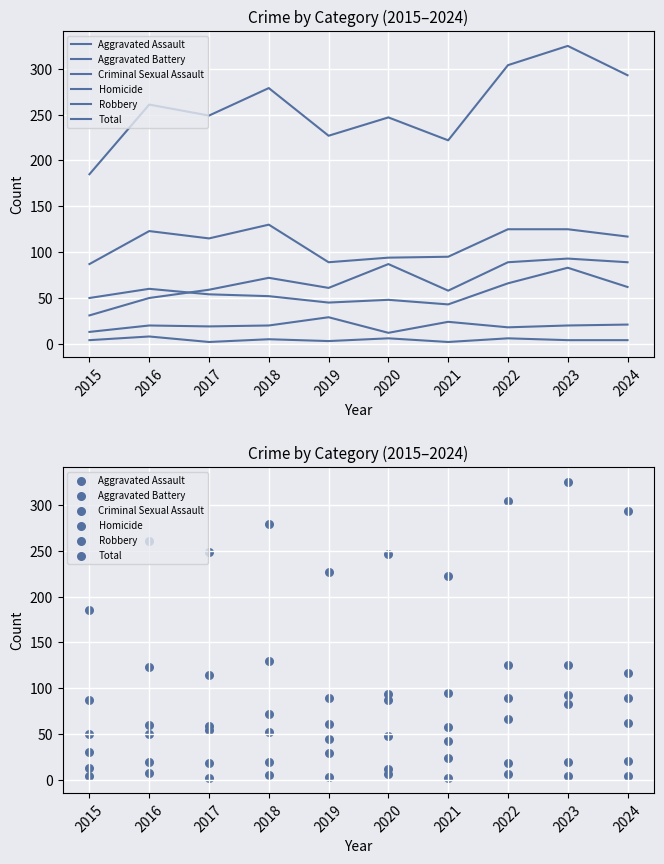

What is the total value across all series at 2017?

498